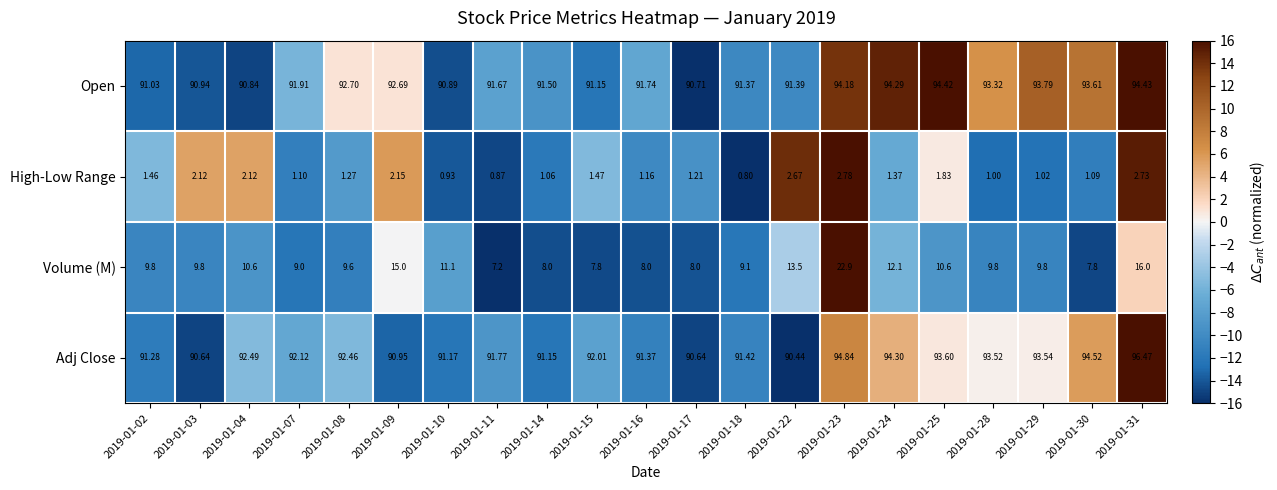

List the series in order of their peak value, lowest first.

High-Low Range, Volume (M), Open, Adj Close